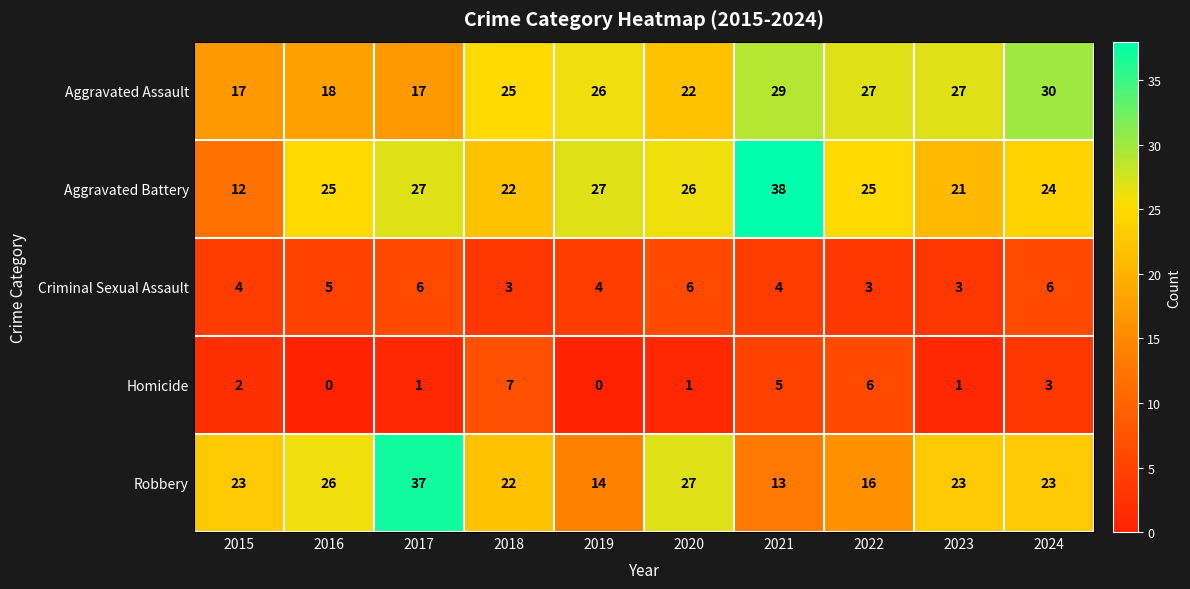

Rank the series at 2017 from lowest to highest value.

Homicide, Criminal Sexual Assault, Aggravated Assault, Aggravated Battery, Robbery